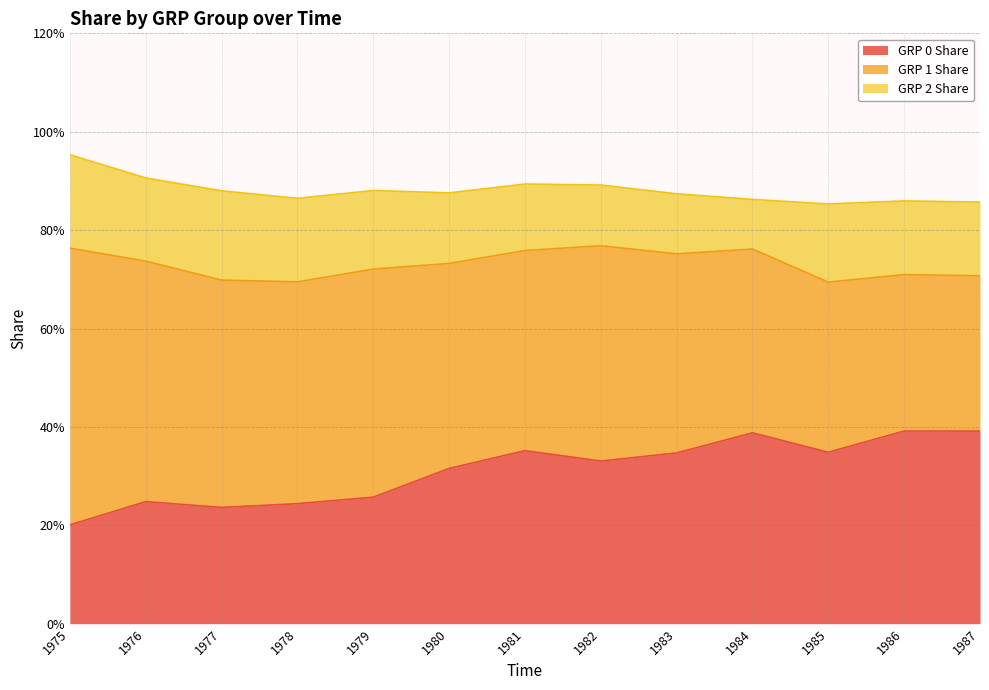

Reading left to right, list all the values displayed in this chart.

GRP 0 Share: 1975=0.2	1976=0.2	1977=0.2	1978=0.2	1979=0.3	1980=0.3	1981=0.4	1982=0.3	1983=0.3	1984=0.4	1985=0.3	1986=0.4	1987=0.4
GRP 1 Share: 1975=0.6	1976=0.5	1977=0.5	1978=0.5	1979=0.5	1980=0.4	1981=0.4	1982=0.4	1983=0.4	1984=0.4	1985=0.3	1986=0.3	1987=0.3
GRP 2 Share: 1975=0.2	1976=0.2	1977=0.2	1978=0.2	1979=0.2	1980=0.1	1981=0.1	1982=0.1	1983=0.1	1984=0.1	1985=0.2	1986=0.1	1987=0.1